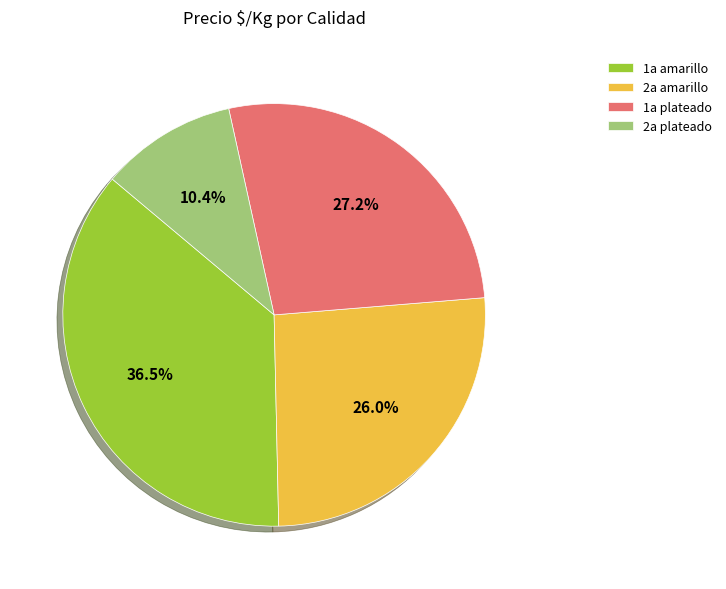

Combined, do 2a amarillo and 1a plateado account for over 50%?

Yes